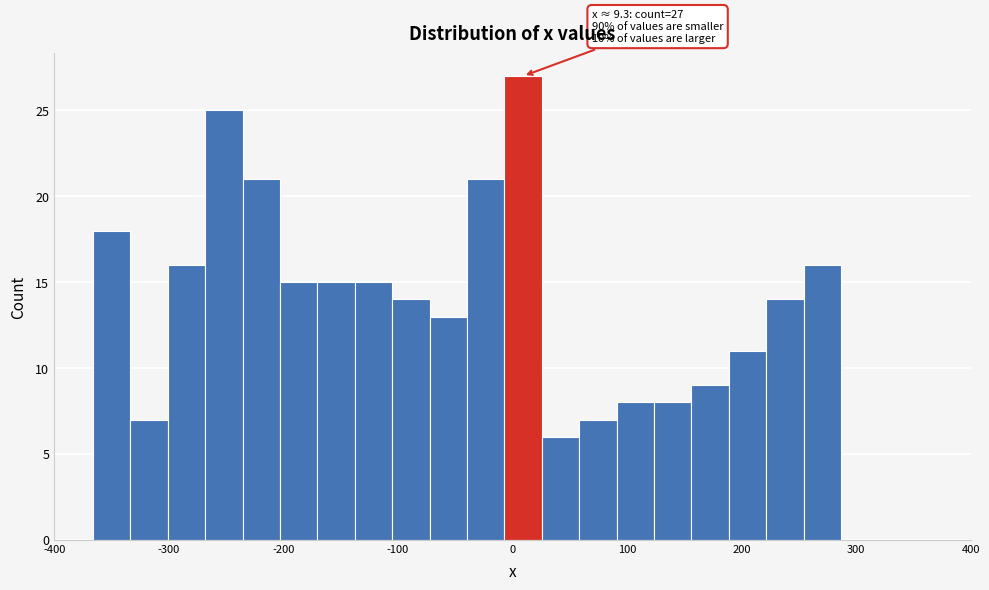

Around what value on the x-axis is the tallest bar? Give the approximate position of its centre, as read against the axis.

10